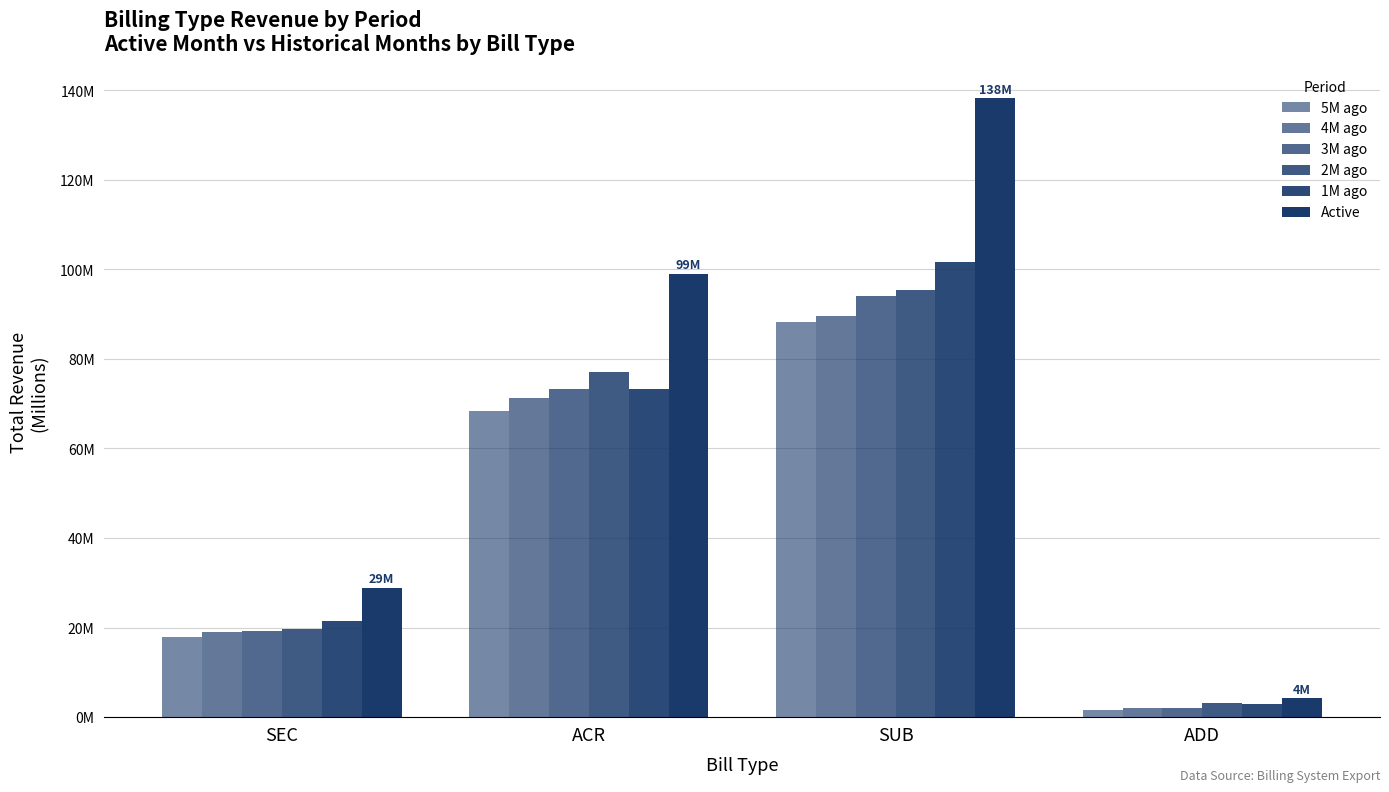

Where is 1M ago nearest to the value 52?

ACR